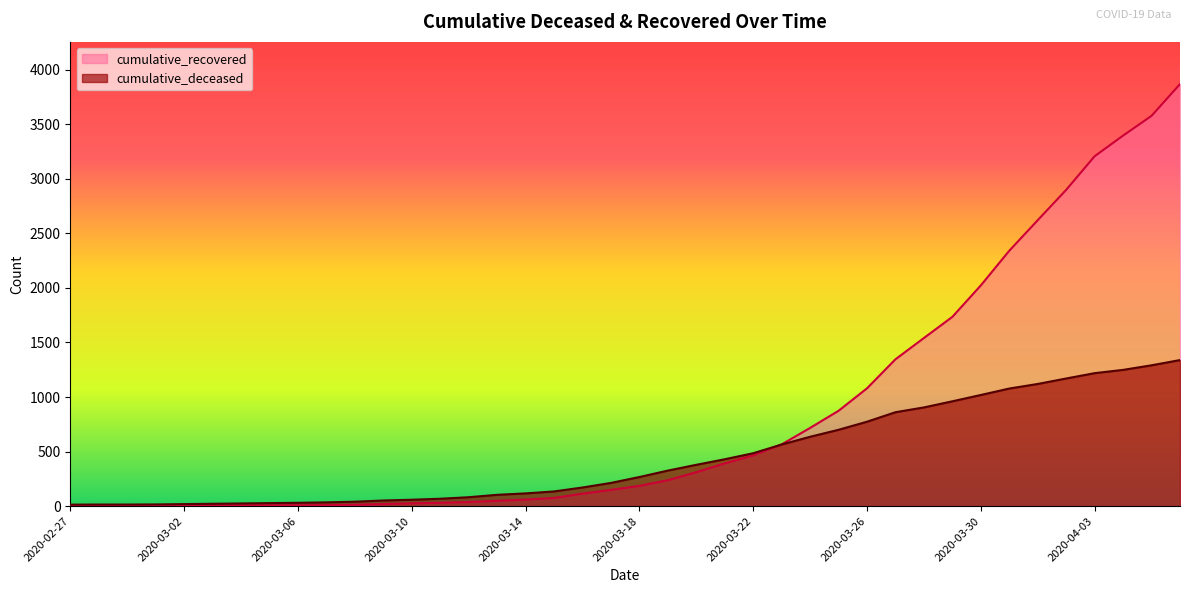

Which series has the largest range (max minus min)?

cumulative_recovered